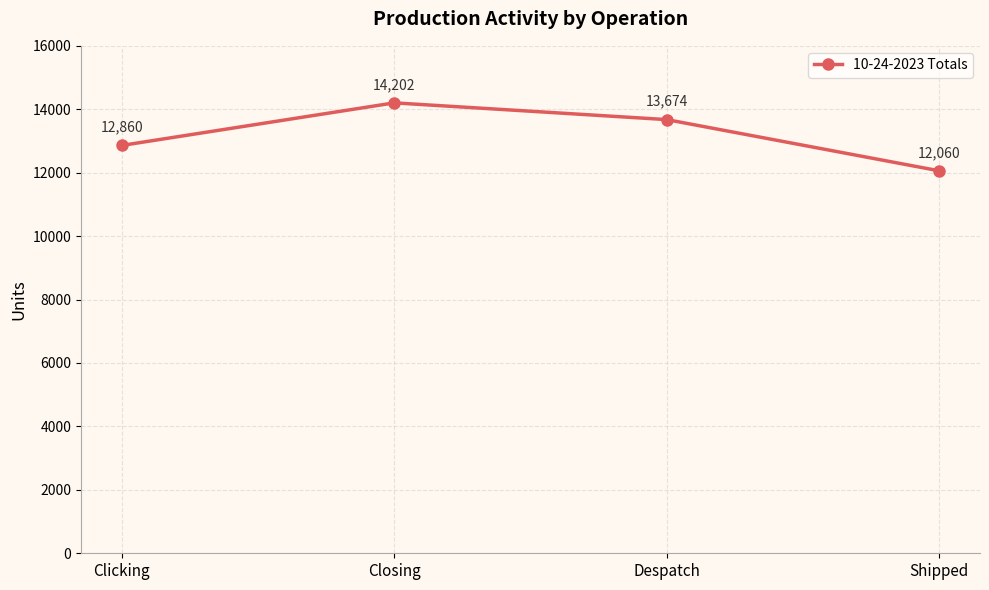

What is the sum of the values at Closing and Despatch?

27876